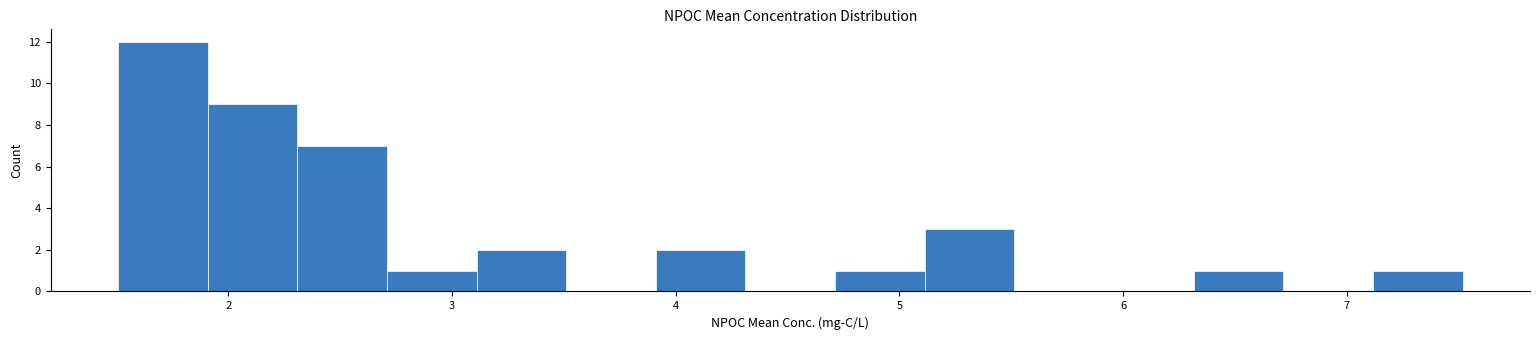

Reading left to right, transcribe this chart: for each bar, give the range it covers on the x-axis and its height. Neither the bar edges nor the heights are printed on the chart, so give them approximately, as read against the axes.

1.5 to 1.9: 12
1.9 to 2.3: 9
2.3 to 2.7: 7
2.7 to 3.1: 1
3.1 to 3.5: 2
3.5 to 3.9: 0
3.9 to 4.3: 2
4.3 to 4.7: 0
4.7 to 5.1: 1
5.1 to 5.5: 3
5.5 to 5.9: 0
5.9 to 6.3: 0
6.3 to 6.7: 1
6.7 to 7.1: 0
7.1 to 7.5: 1